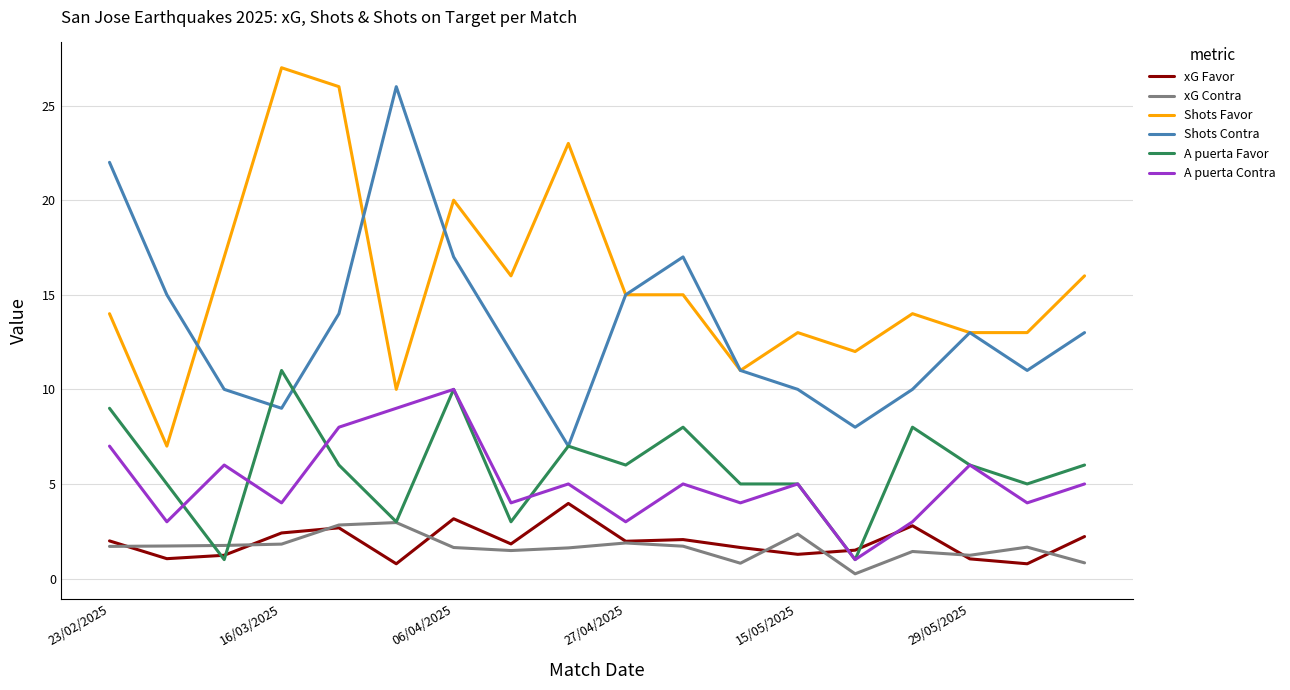

Which series has the largest total across all categories?

Shots Favor